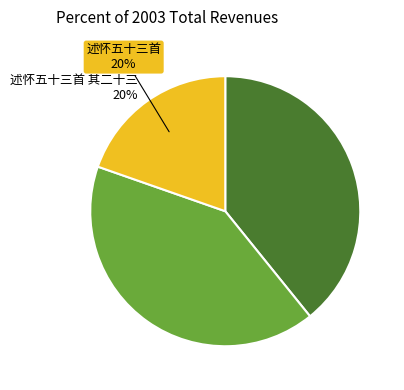

Does any single category account for the majority?

No